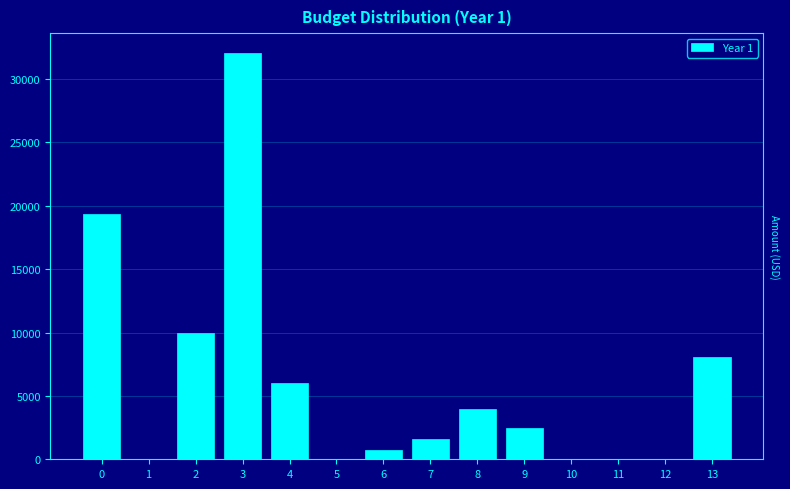

Reading right to left, what are all the values shown in this chart?

13=8064.0	12=0.0	11=0.0	10=0.0	9=2500.0	8=4000.0	7=1601.0	6=700.0	5=0.0	4=6041.6	3=32020.0	2=10000.0	1=0.0	0=19364.0